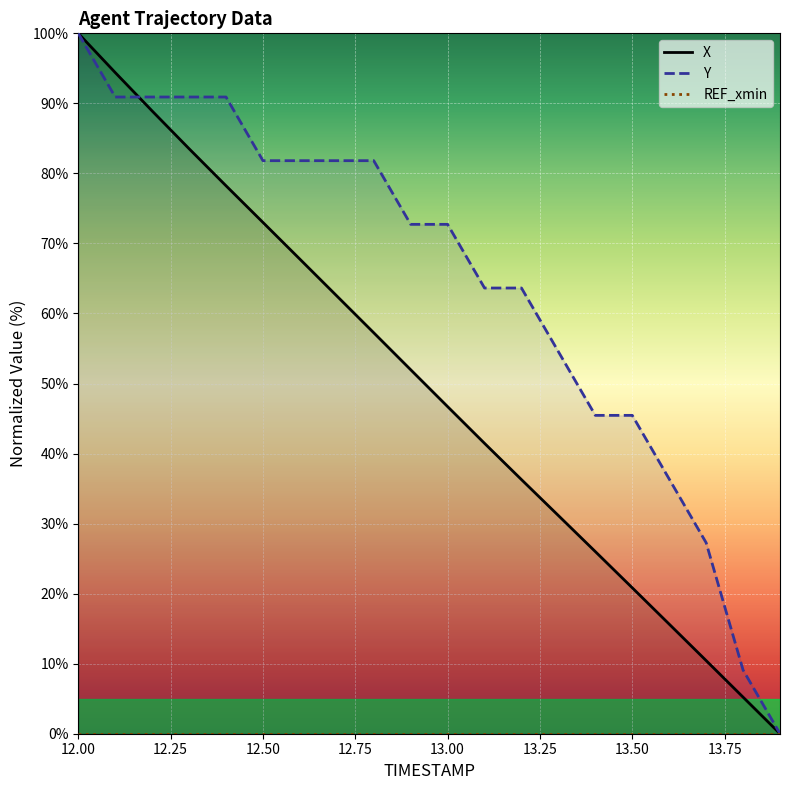

What are all the series names shown in the legend?

X, Y, REF_xmin